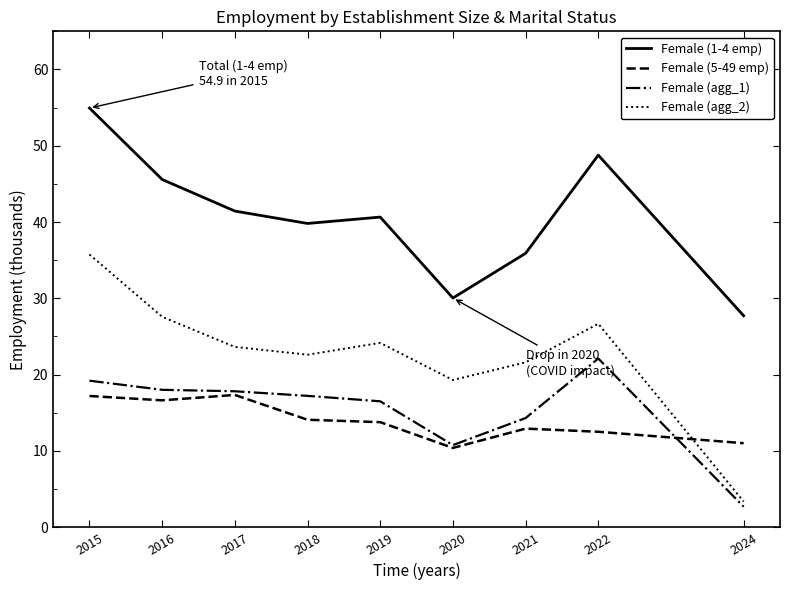

Where does the Female (1-4 emp) series first go above 40?

2015